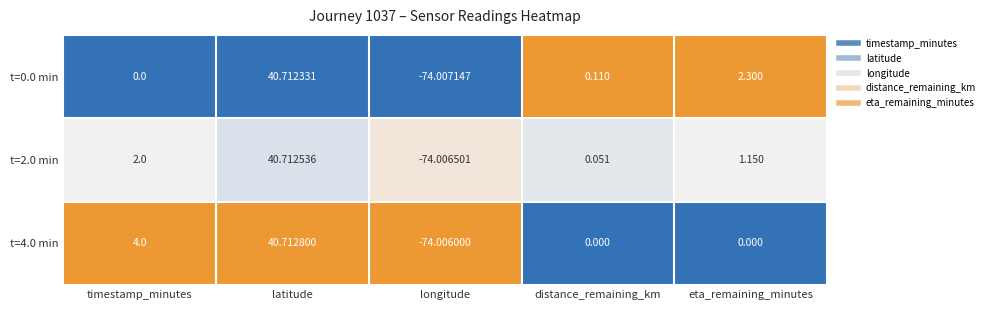

At which category is the sum across all series the highest?

latitude